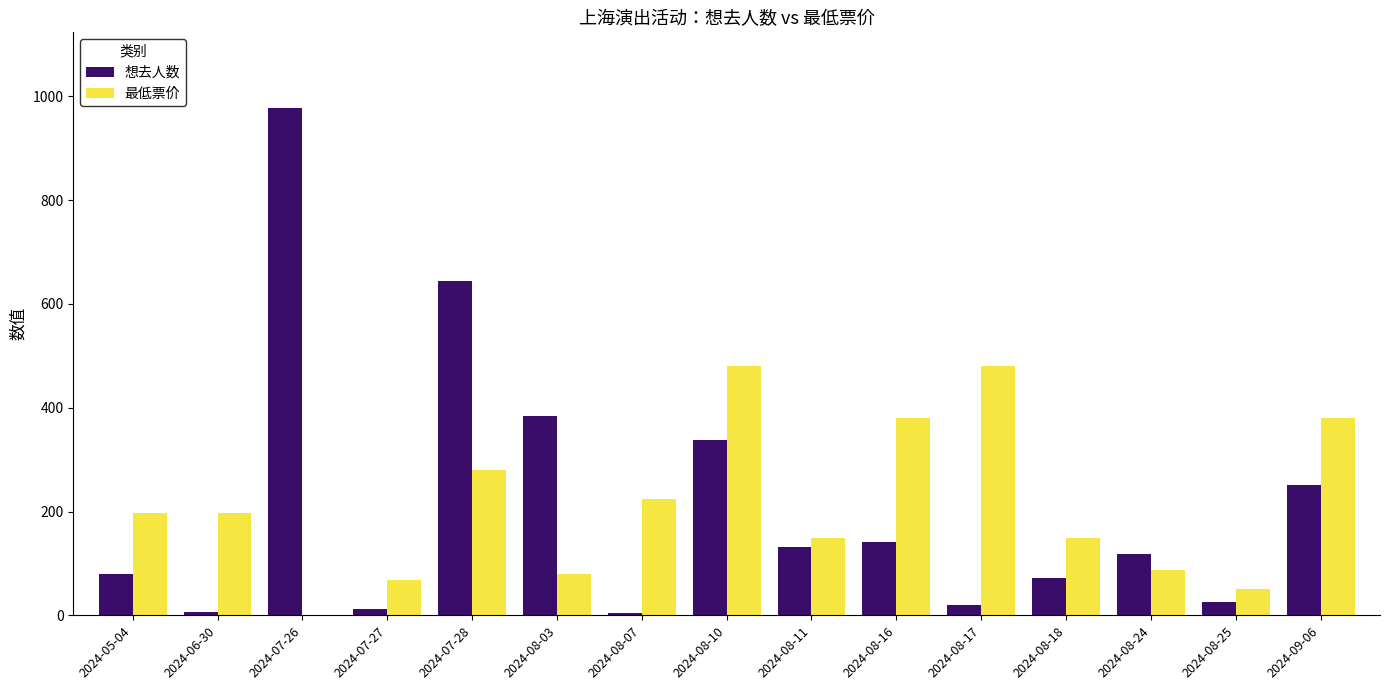

Which series has the largest range (max minus min)?

想去人数